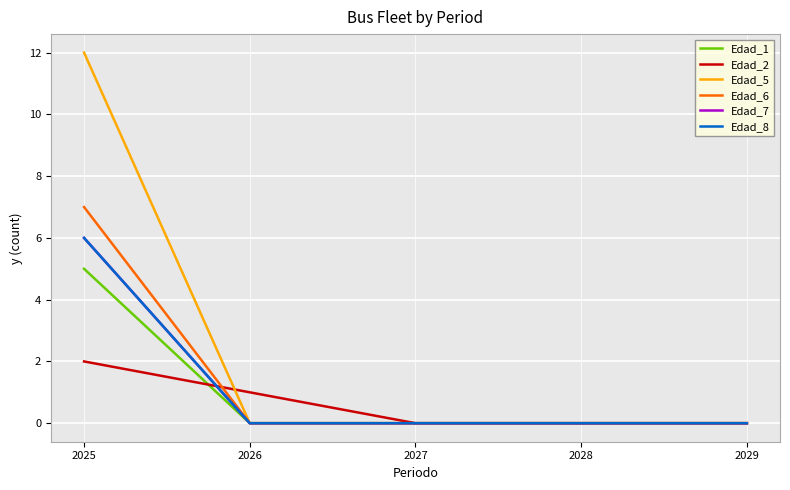

Reading left to right, extract all data points from this chart.

Edad_1: 5	0	0	0	0
Edad_2: 2	1	0	0	0
Edad_5: 12	0	0	0	0
Edad_6: 7	0	0	0	0
Edad_7: 6	0	0	0	0
Edad_8: 6	0	0	0	0